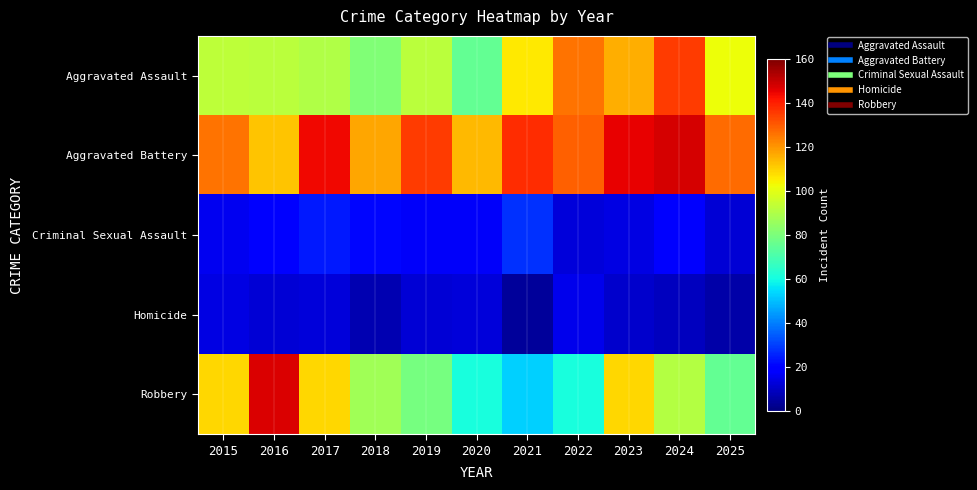

Reading right to left, list all the values displayed in this chart.

Aggravated Assault: 2025=102	2024=135	2023=116	2022=126	2021=106	2020=75	2019=92	2018=81	2017=90	2016=92	2015=93
Aggravated Battery: 2025=127	2024=148	2023=145	2022=129	2021=138	2020=114	2019=135	2018=117	2017=144	2016=112	2015=126
Criminal Sexual Assault: 2025=12	2024=20	2023=14	2022=13	2021=28	2020=17	2019=17	2018=21	2017=24	2016=19	2015=16
Homicide: 2025=6	2024=9	2023=11	2022=15	2021=4	2020=13	2019=12	2018=7	2017=13	2016=12	2015=14
Robbery: 2025=75	2024=91	2023=109	2022=61	2021=53	2020=61	2019=79	2018=87	2017=109	2016=147	2015=109